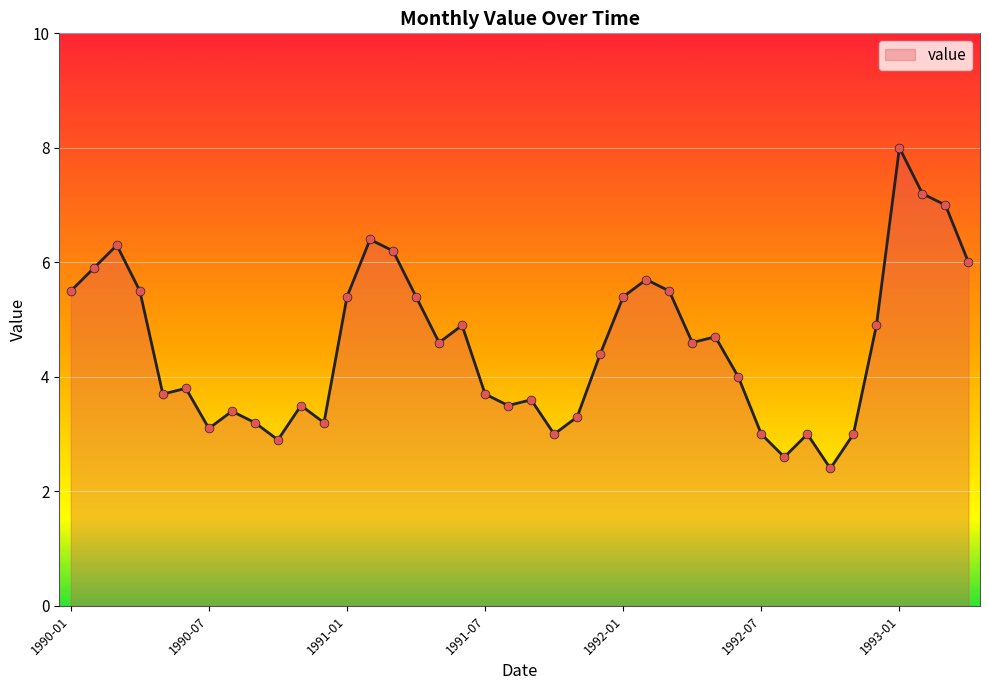

What is the greatest value displayed?

8.0